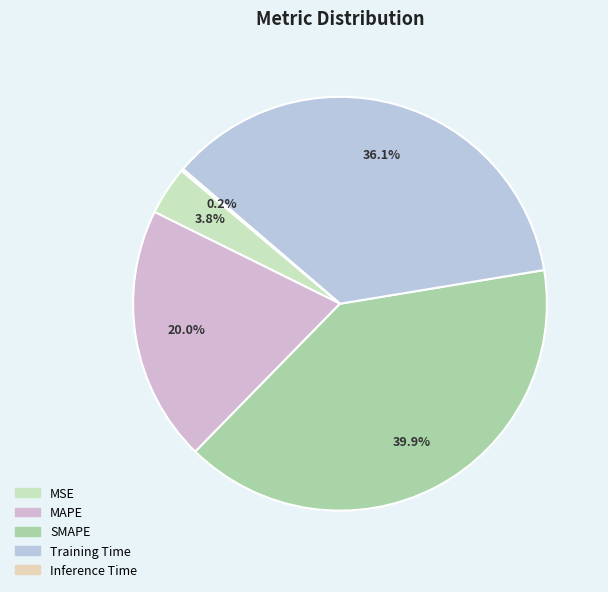

Does MAPE account for over 50% of the chart?

No